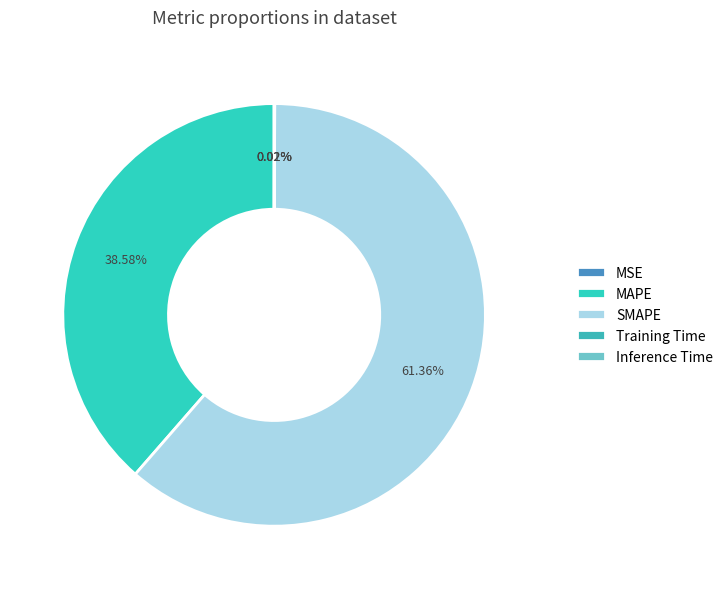

What is the change in value from MSE to MAPE?

+74.2